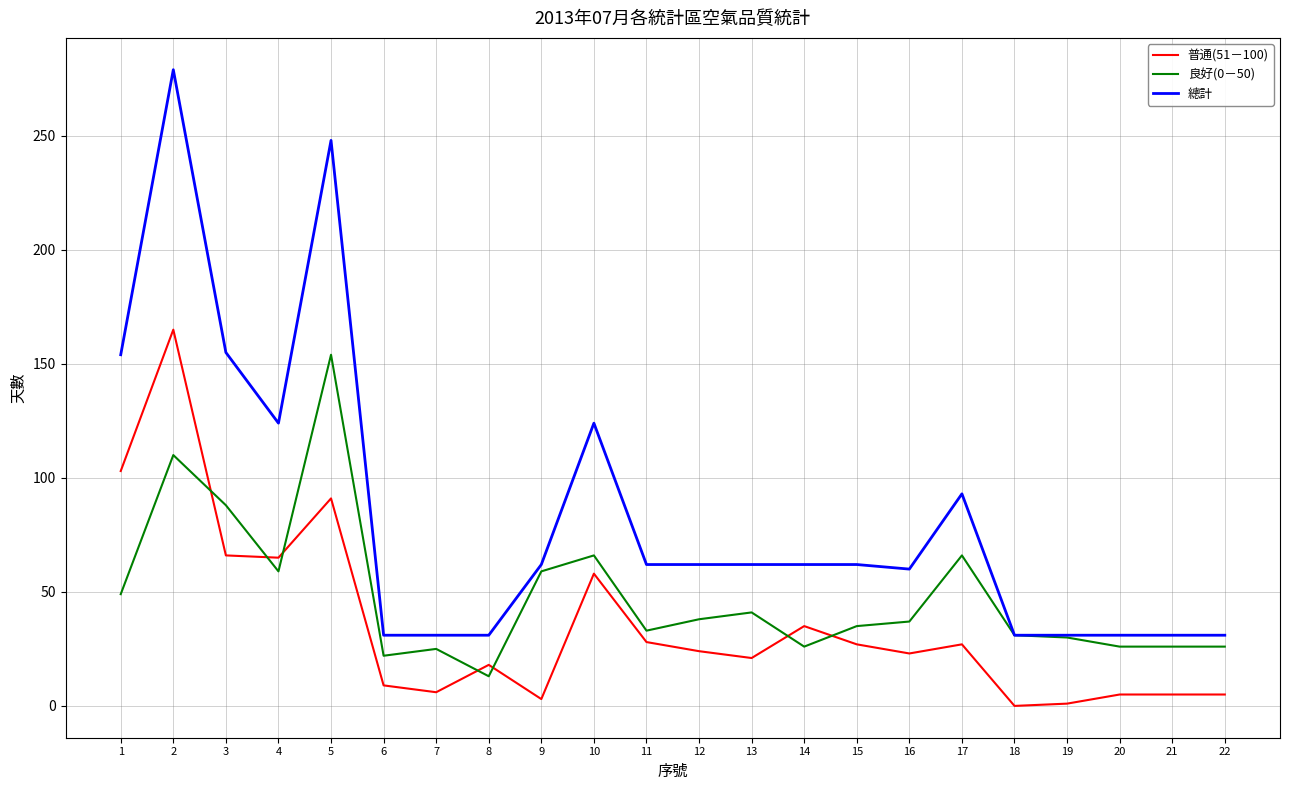

List the series in order of their overall mean, lowest first.

普通(51－100), 良好(0－50), 總計